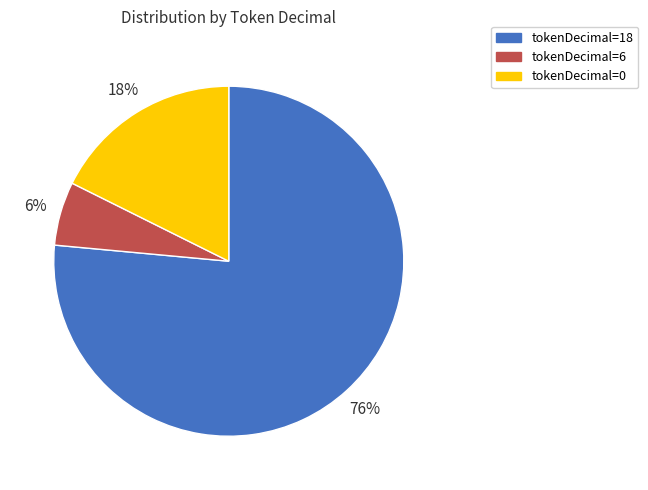

To the nearest percent, what portion does tokenDecimal=18 represent?

76%